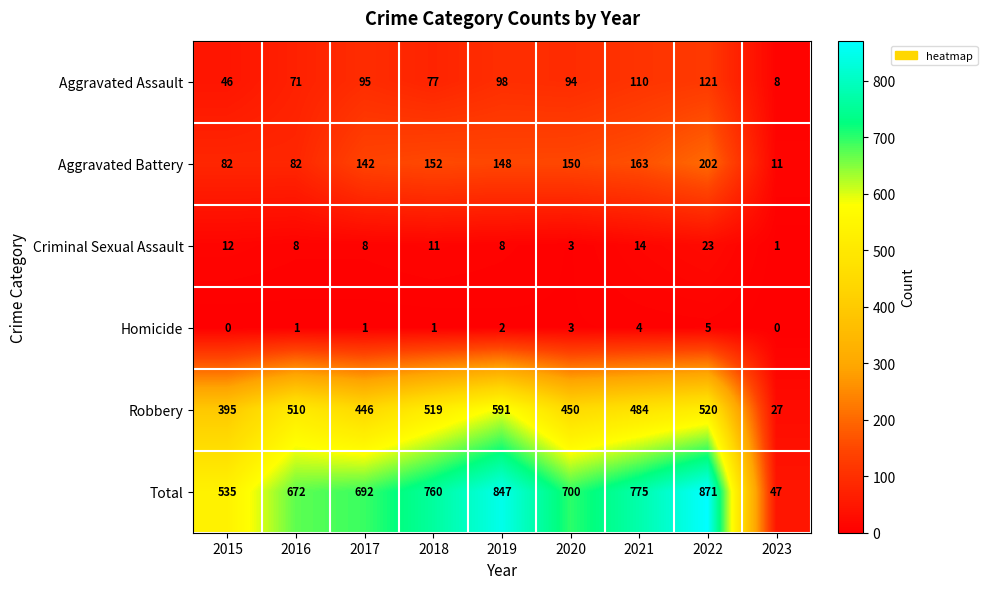

Which series has the largest range (max minus min)?

Total